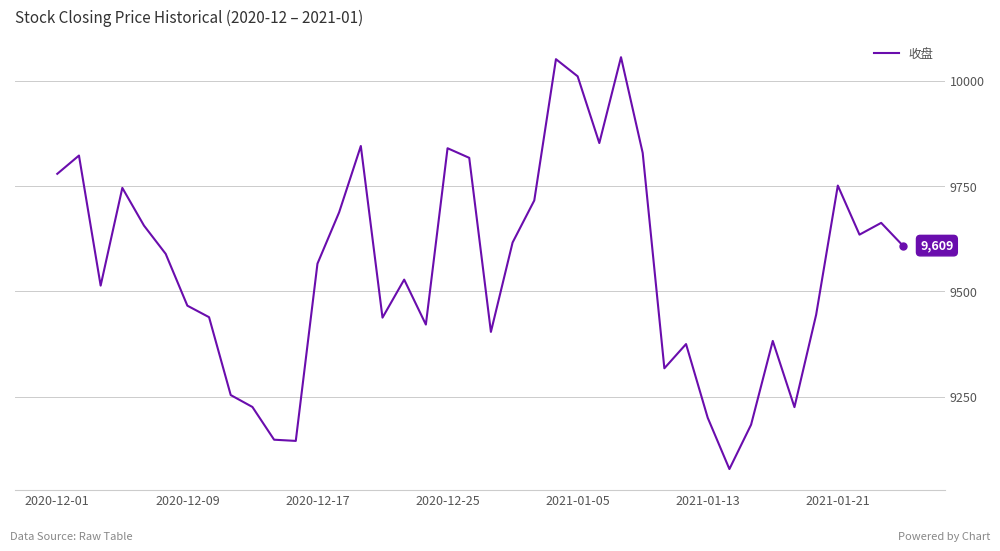

What is the maximum value shown in the chart?

10055.7